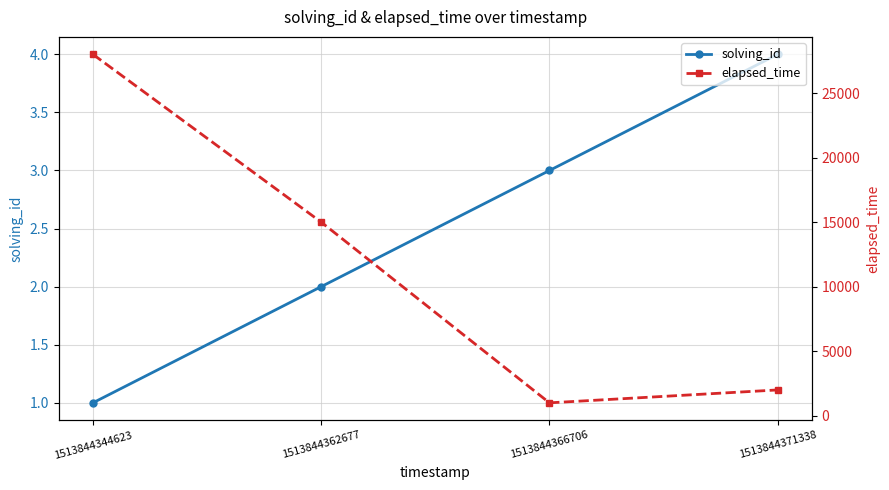

Count the number of categories in the chart.

4